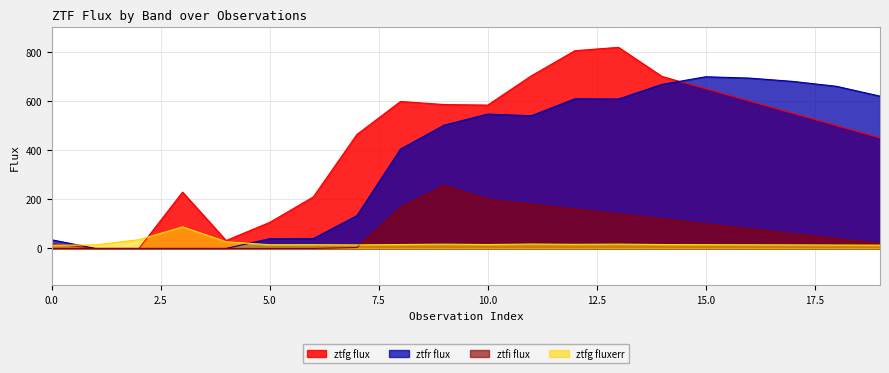

Is the value of ztfr_flux at 2 greater than the value of ztfg_flux at 12?

No